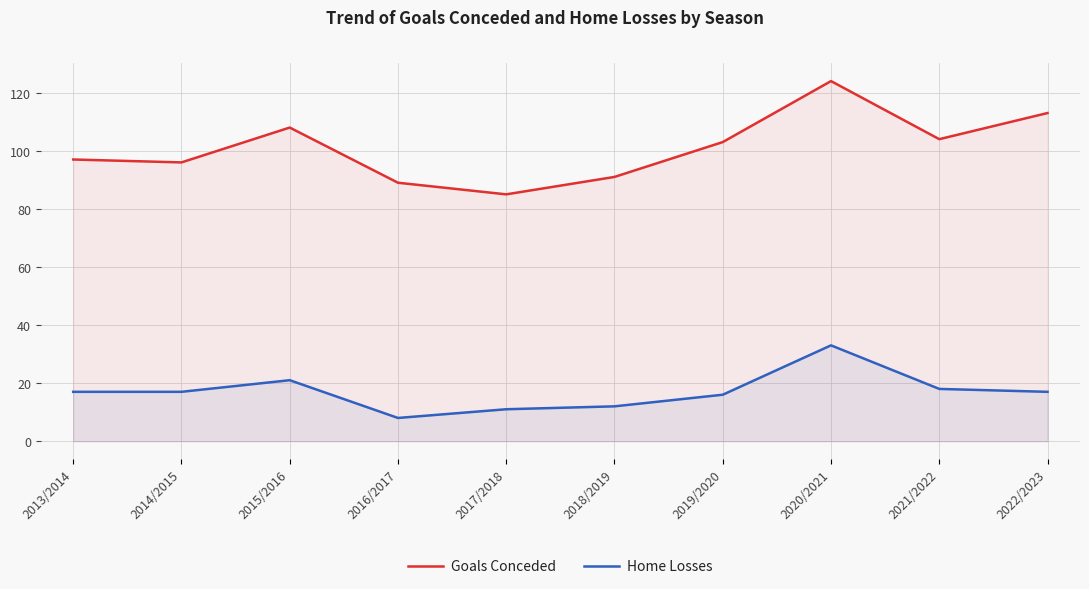

Reading left to right, transcribe all the data shown in this chart.

Goals Conceded: 2013/2014=97	2014/2015=96	2015/2016=108	2016/2017=89	2017/2018=85	2018/2019=91	2019/2020=103	2020/2021=124	2021/2022=104	2022/2023=113
Home Losses: 2013/2014=17	2014/2015=17	2015/2016=21	2016/2017=8	2017/2018=11	2018/2019=12	2019/2020=16	2020/2021=33	2021/2022=18	2022/2023=17